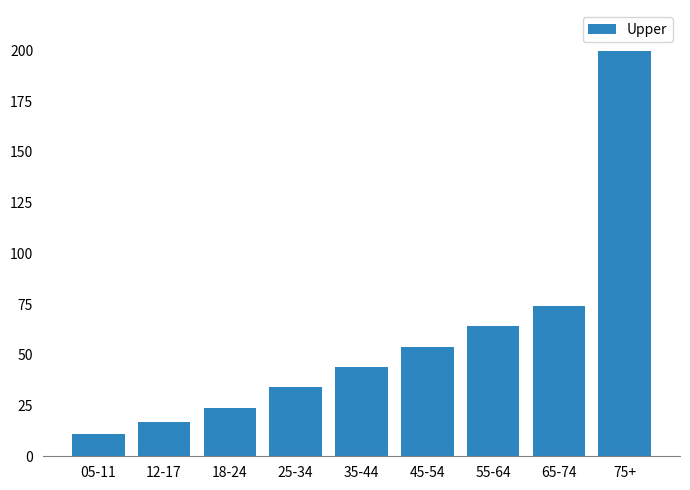

What is the change in value from 25-34 to 65-74?

+40